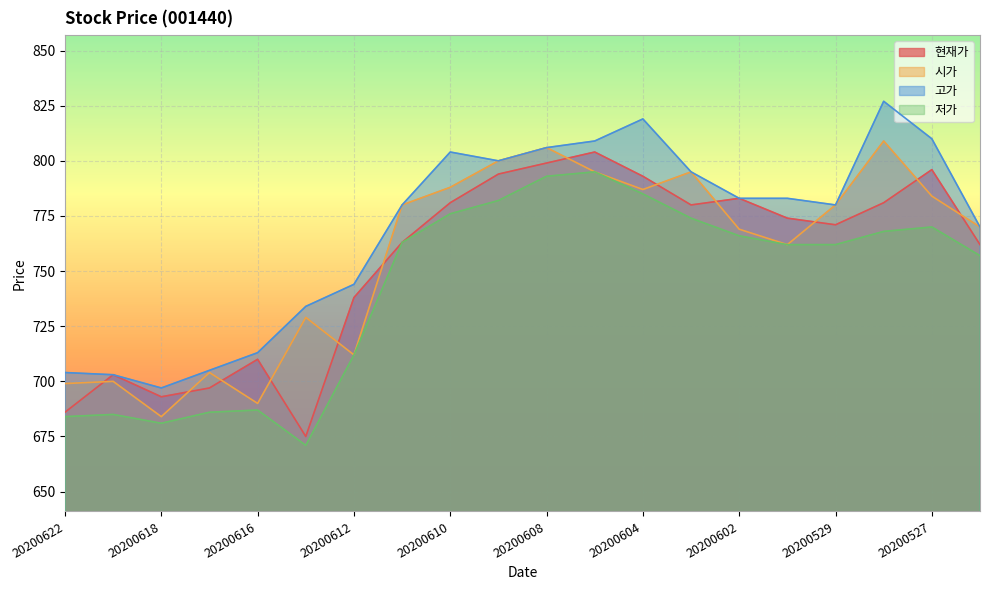

True or false: 고가 has a value of 1378 at 20200611.

False